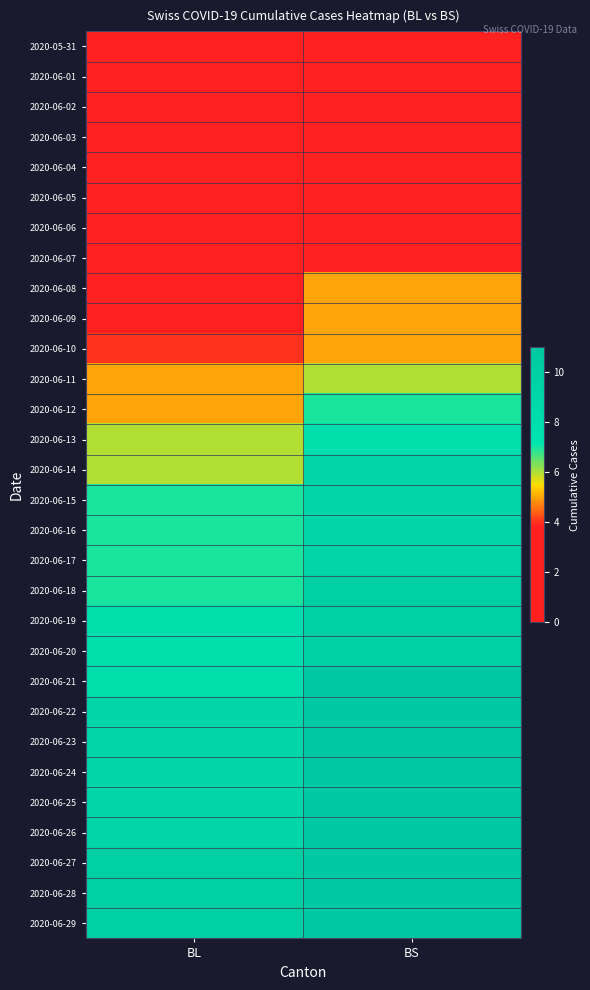

What is the total value across all series at BL?

161